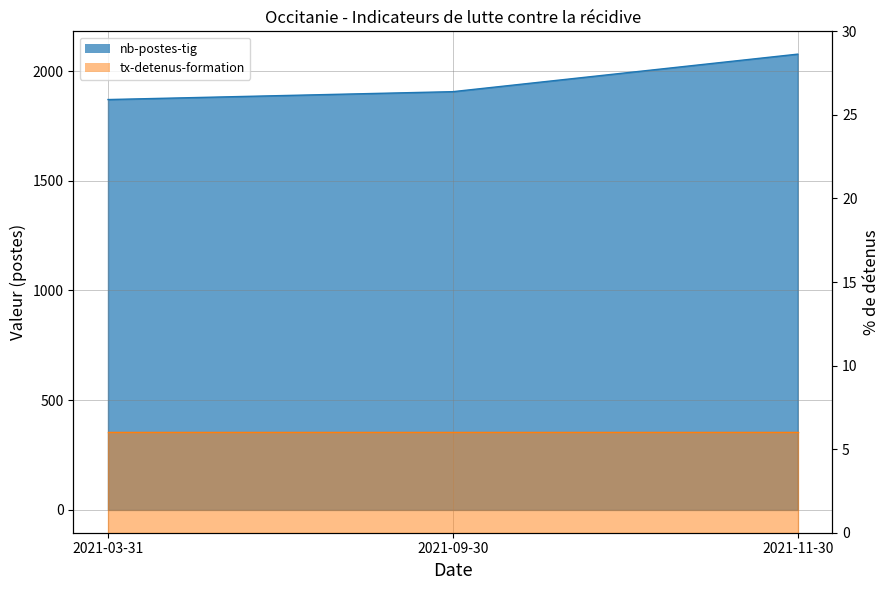

What is the change in value from 2021-09-30 to 2021-11-30?

+171